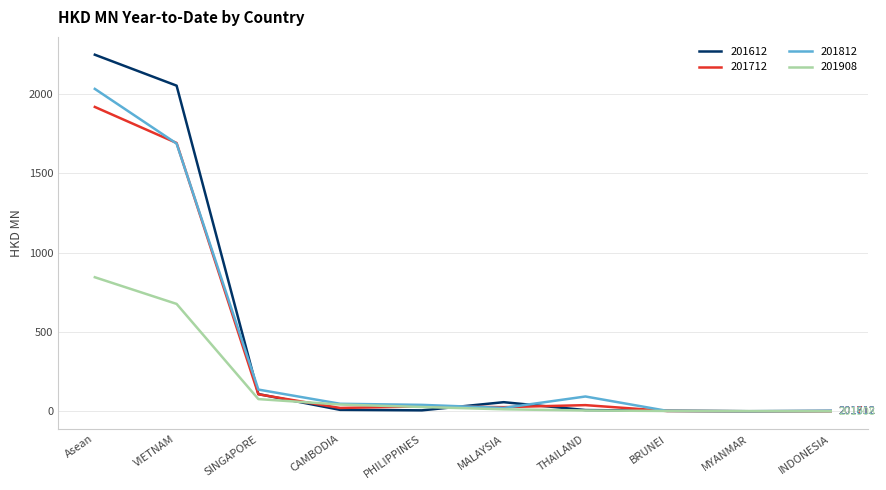

In 201812, how many points are lower than both neighbors (excluding endpoints)?

2